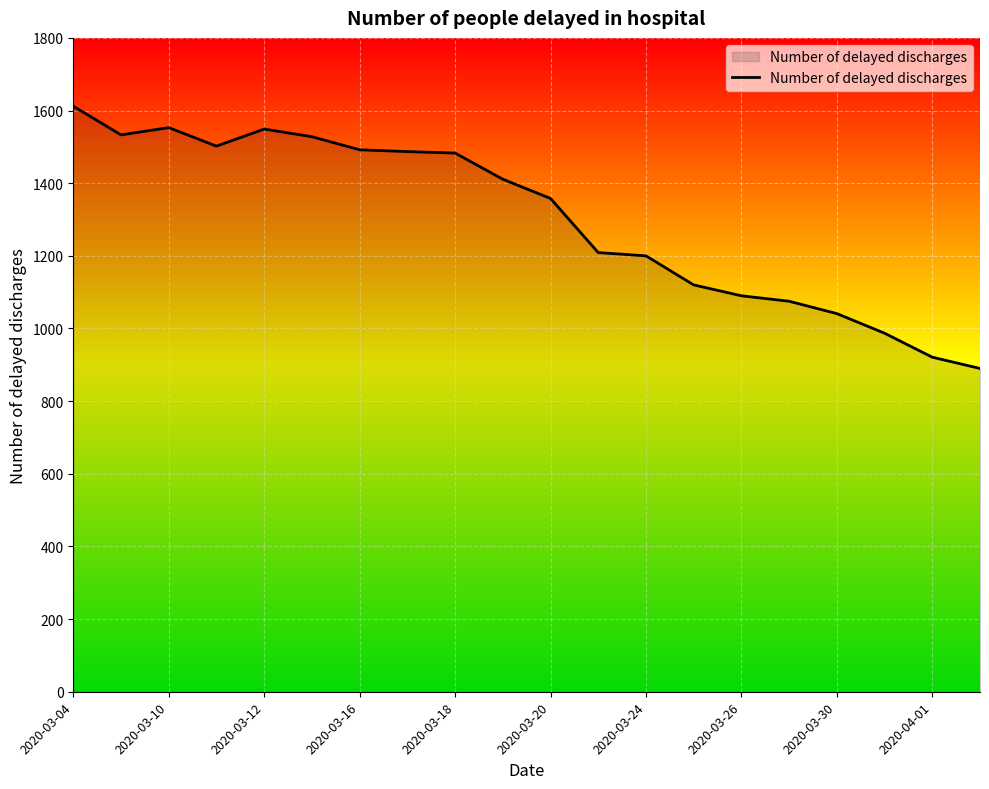

What is the difference between the maximum and minimum values?

722